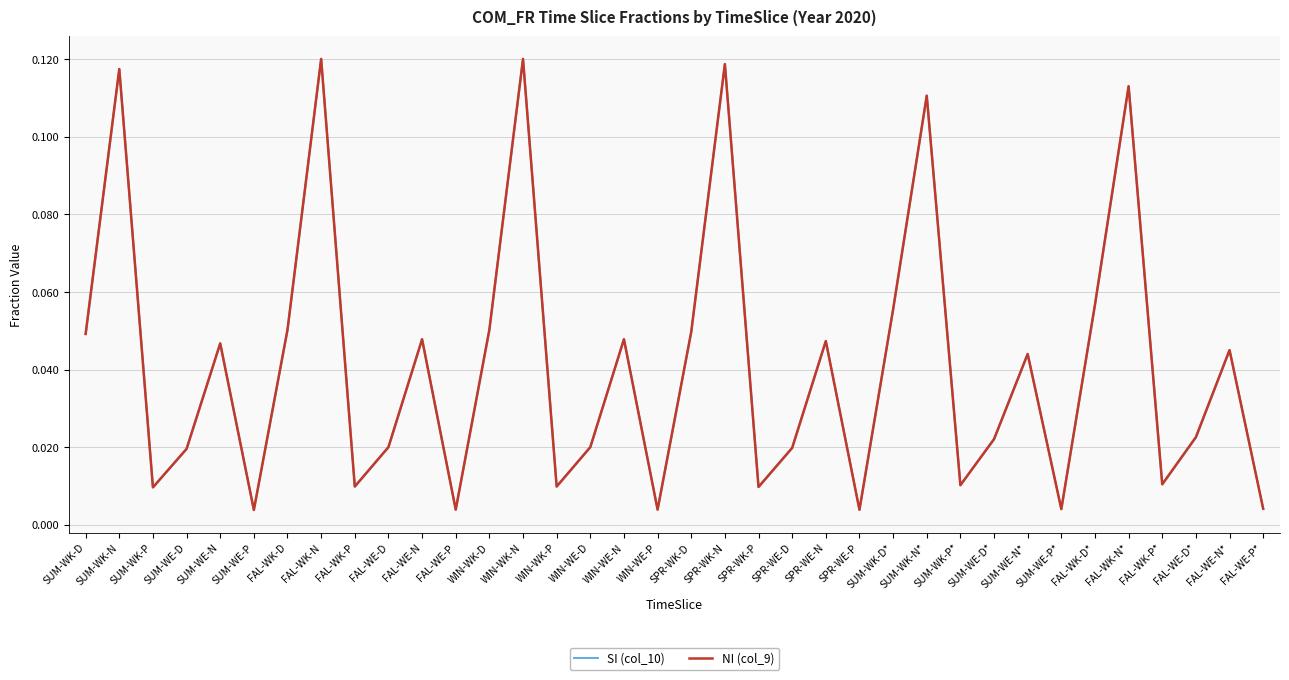

Which series has the widest spread of values?

SI (col_10)